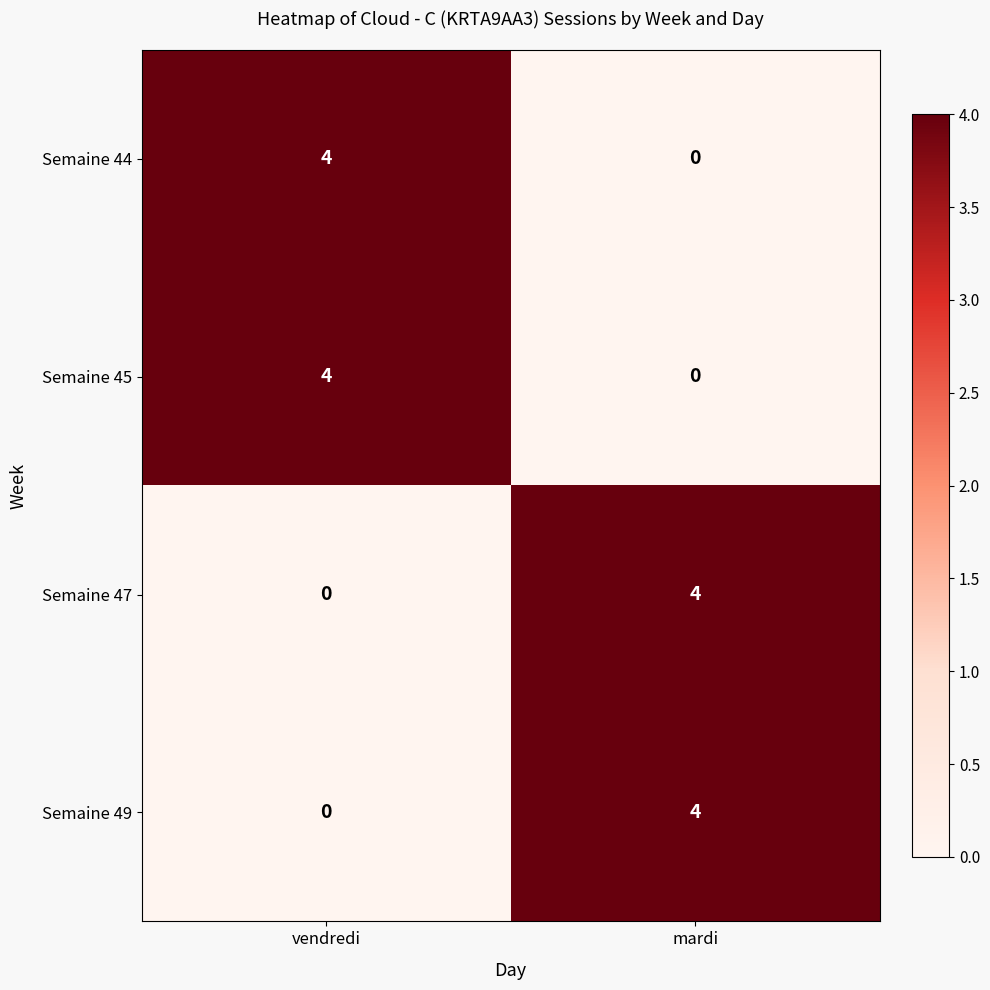

What is the spread (max minus min) of values at mardi?

4